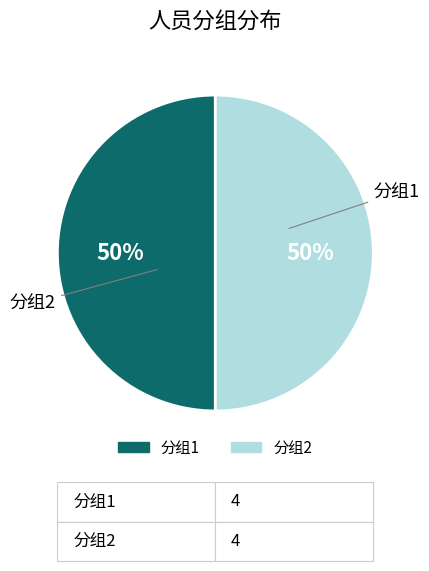

To the nearest percent, what is the average slice percentage?

50%